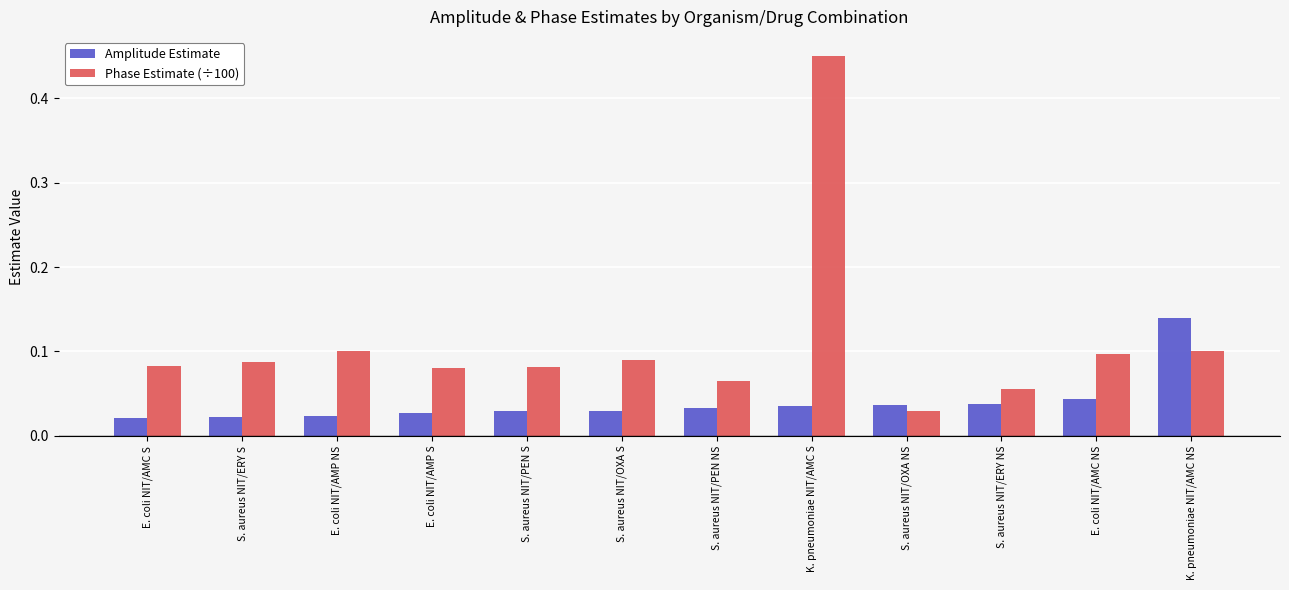

The Phase Estimate (÷100) series shows 0.1 at E. coli NIT/AMP NS. True or false?

True